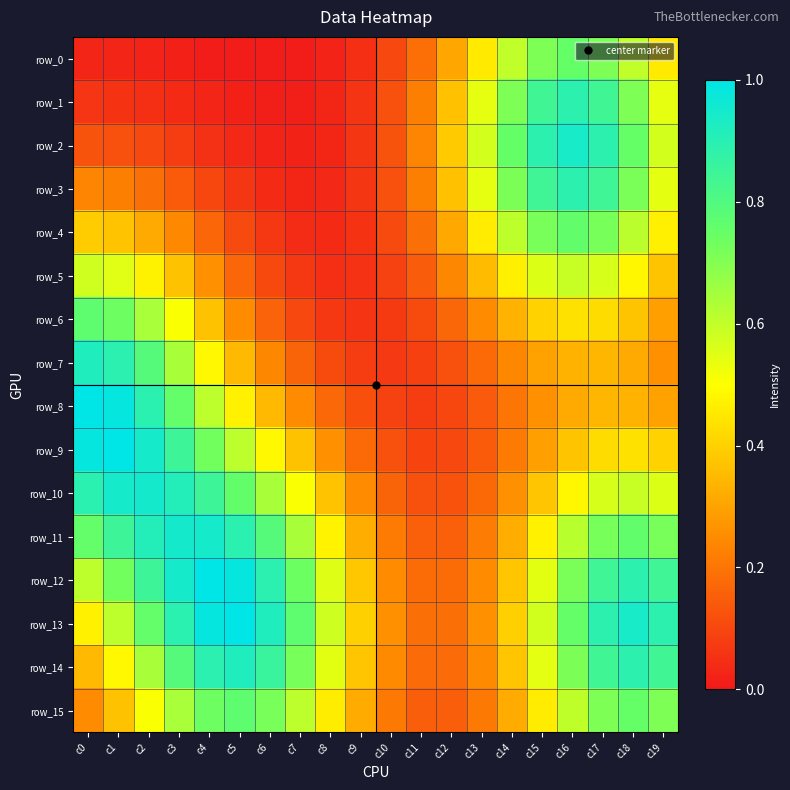

How many categories are shown in the chart?

20